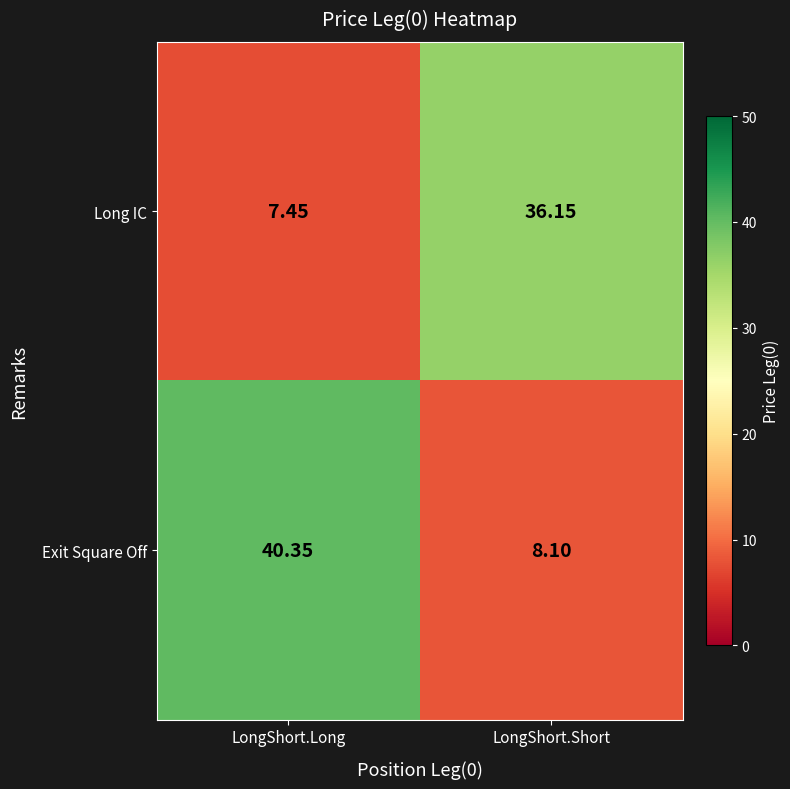

Which category has the highest value in the Exit Square Off series?

LongShort.Long